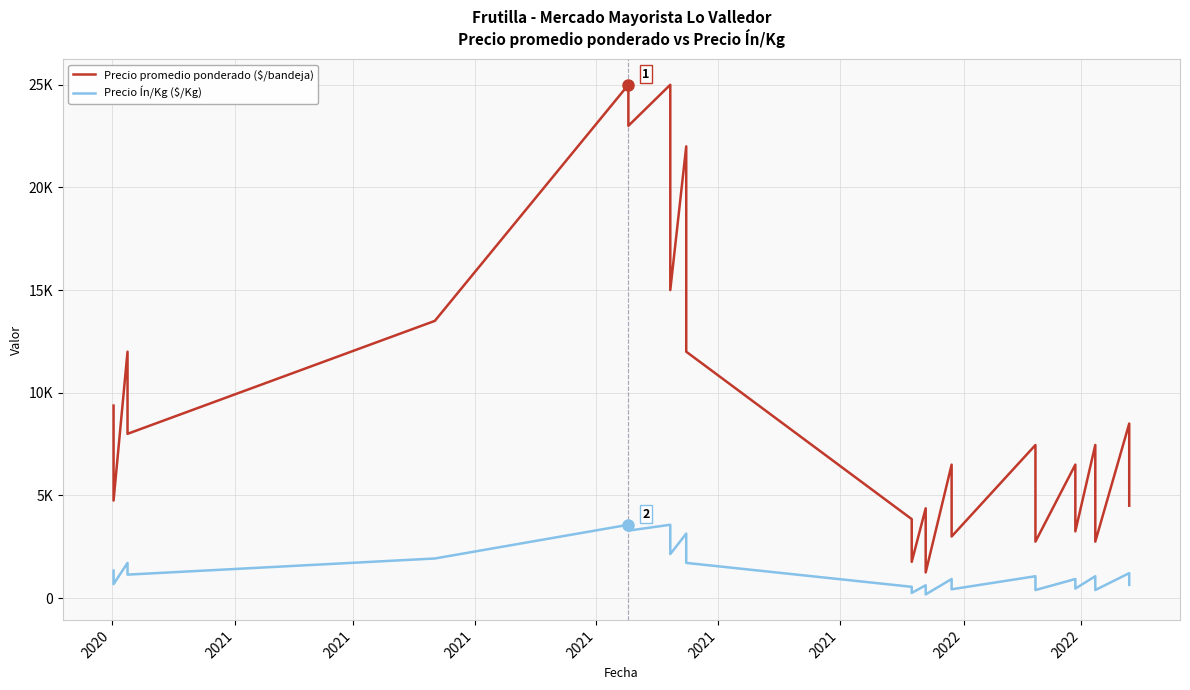

List the series in order of their peak value, lowest first.

Precio Ín/Kg ($/Kg), Precio promedio ponderado ($/bandeja)